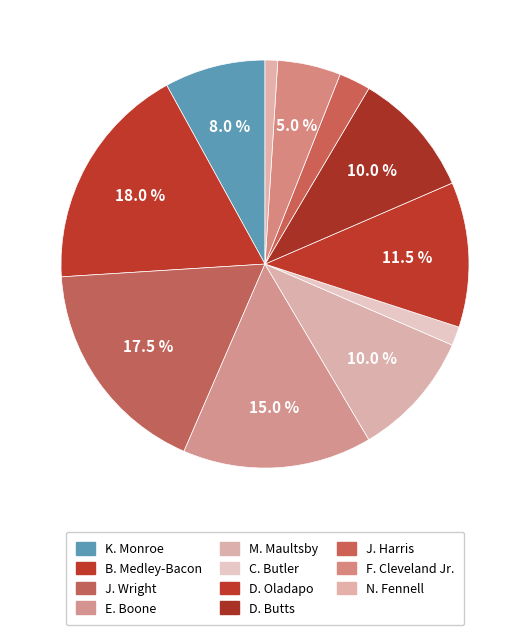

True or false: F. Cleveland Jr. accounts for 5% of the total.

True